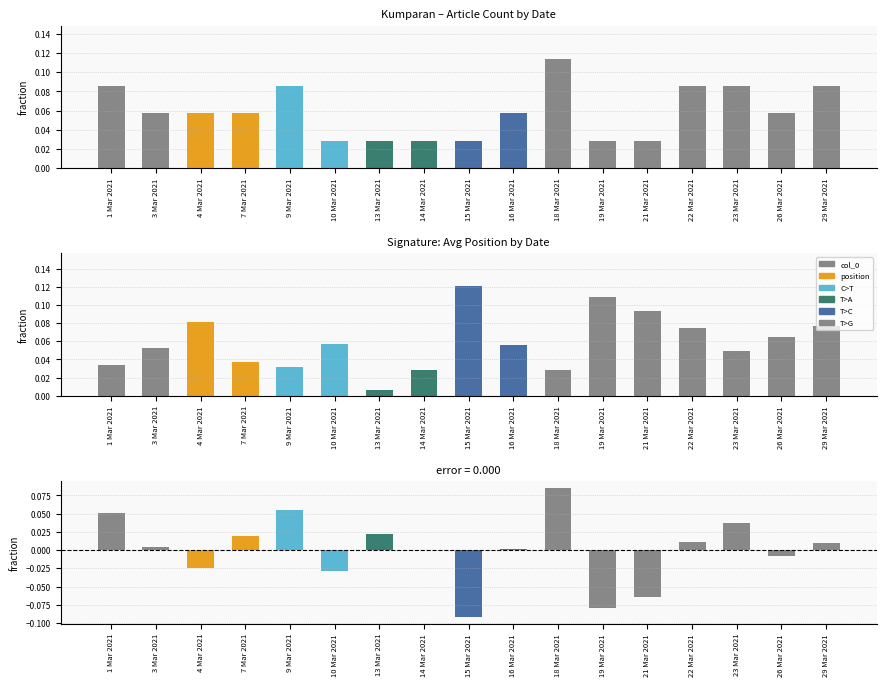

The position series shows 0.0 at 18 Mar 2021. True or false?

True